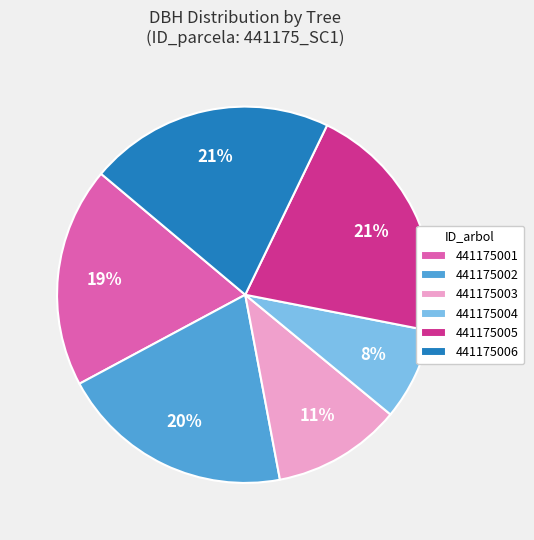

Is it true that 441175003 is 2% of the pie?

False